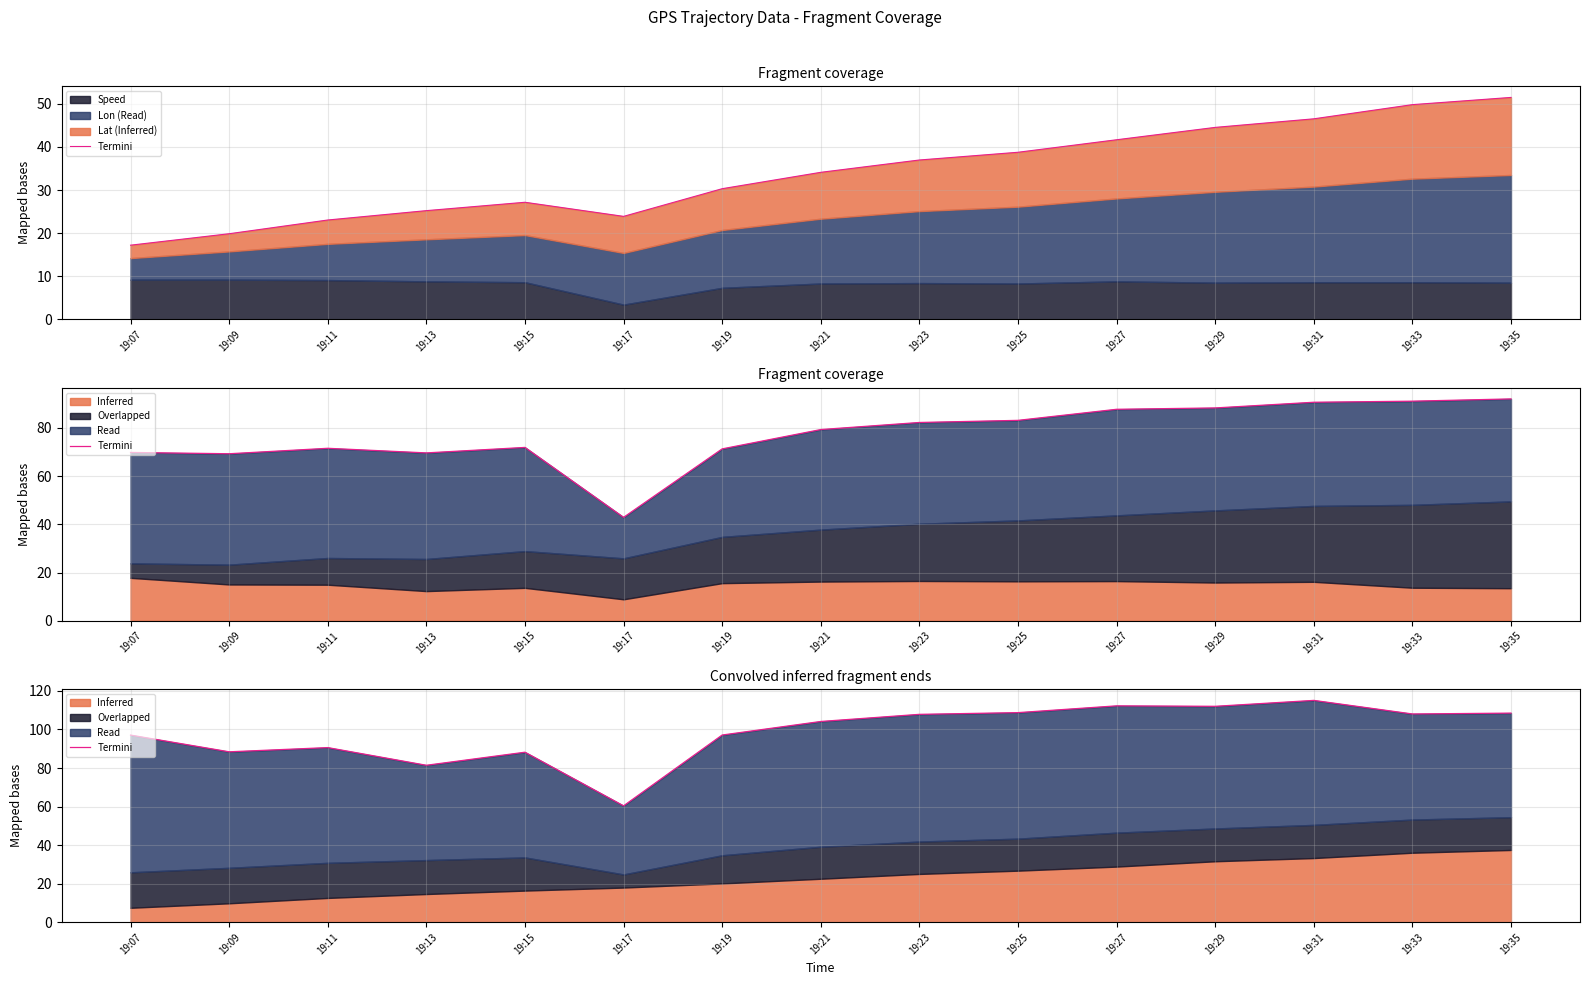

True or false: the data shows 81.4 at 19:13.

True